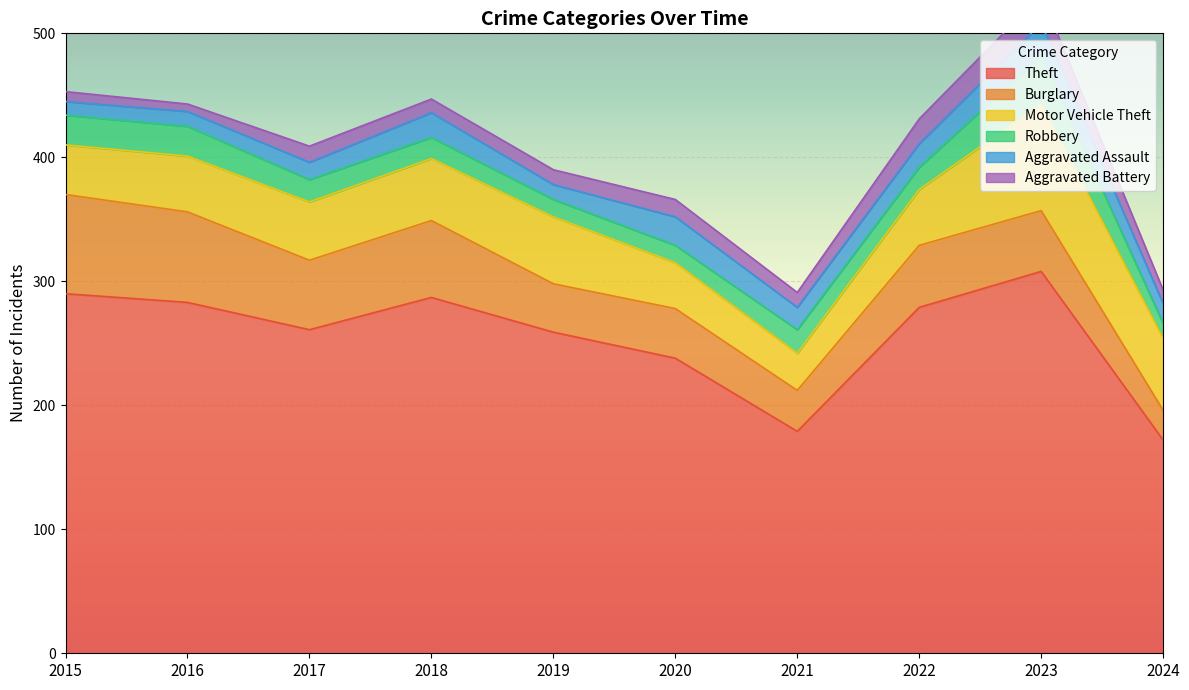

Which category has the lowest value in the Motor Vehicle Theft series?

2021